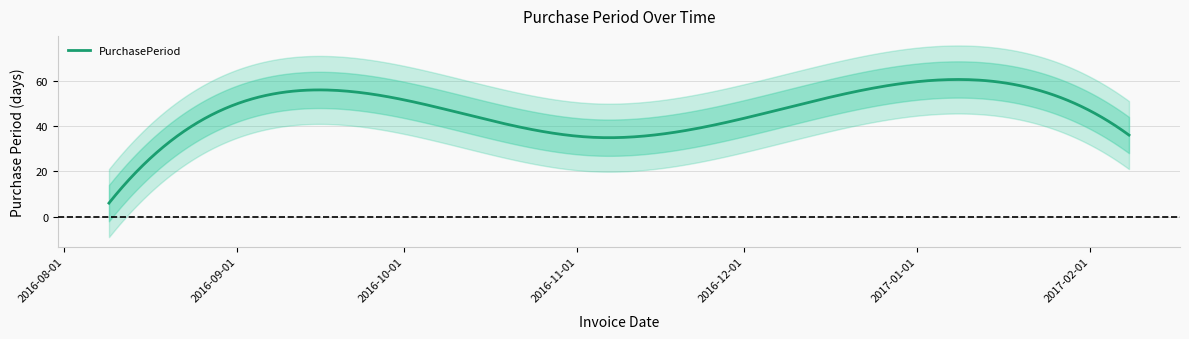

How many categories are shown in the chart?

5